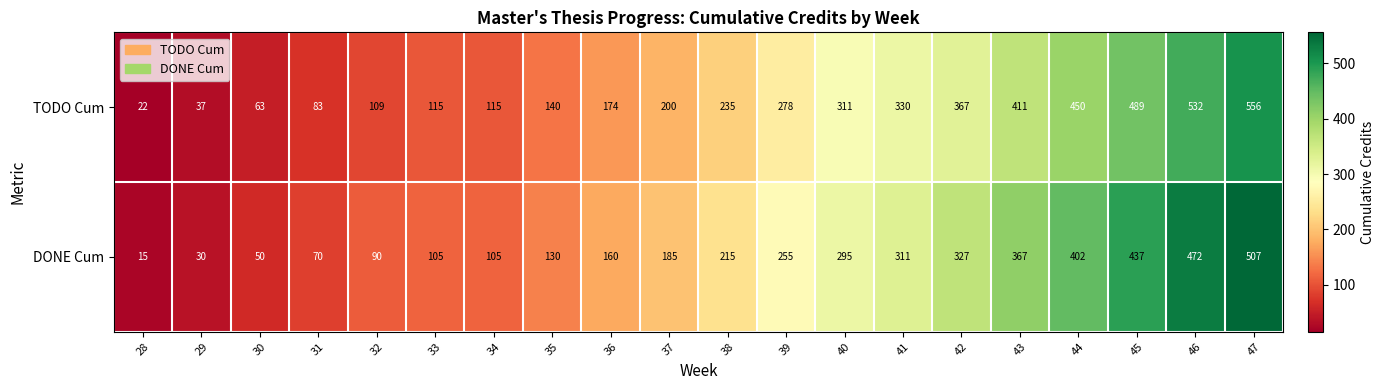

At how many categories does at least one series exceed 305?

8